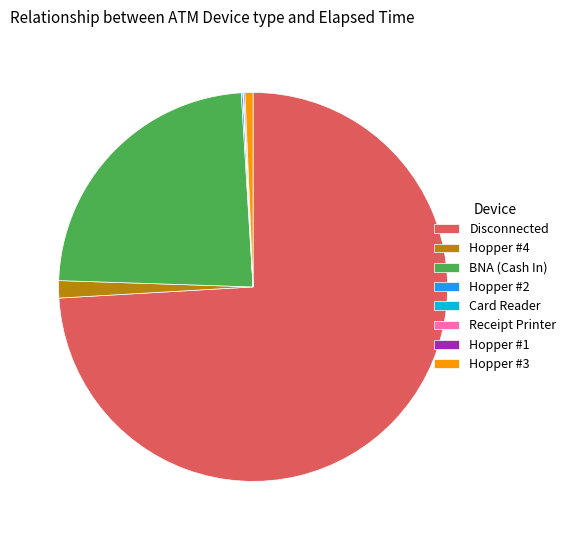

Which has a higher value, Disconnected or Hopper #4?

Disconnected